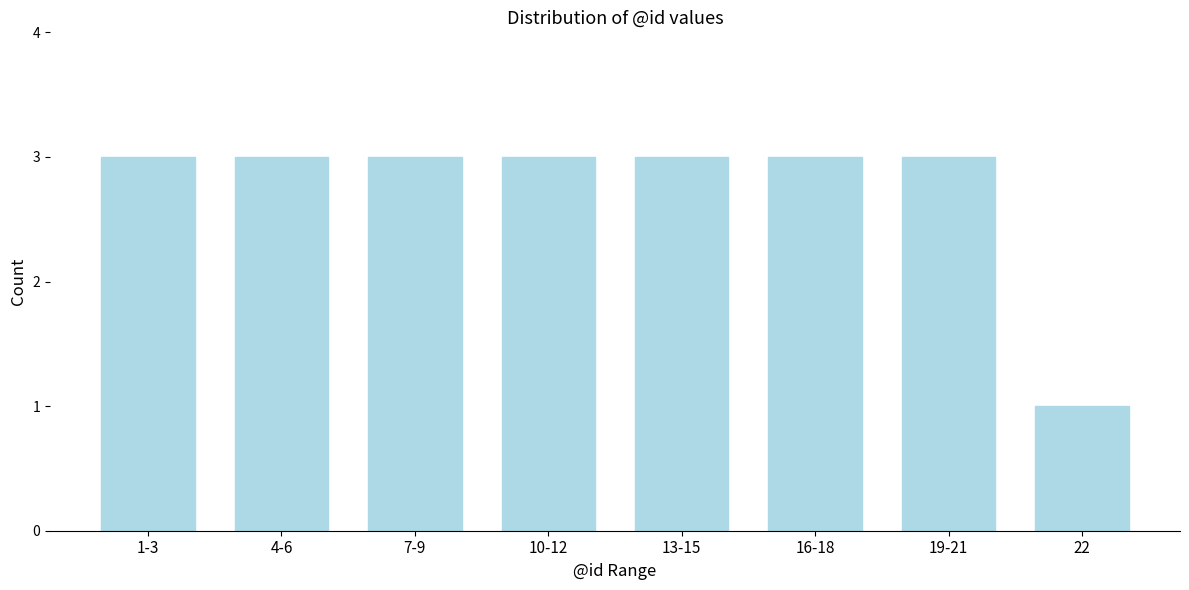

Reading left to right, what are all the values shown in this chart?

1-3=3	4-6=3	7-9=3	10-12=3	13-15=3	16-18=3	19-21=3	22=1